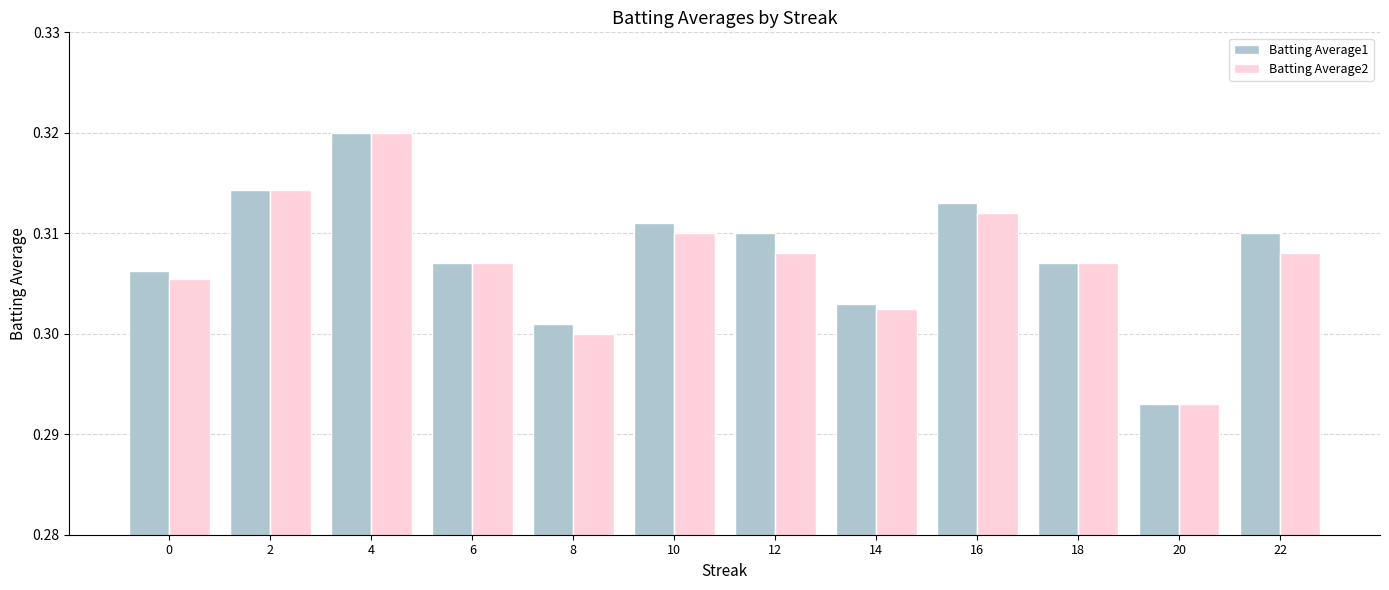

Which category has the lowest value across all series?

20